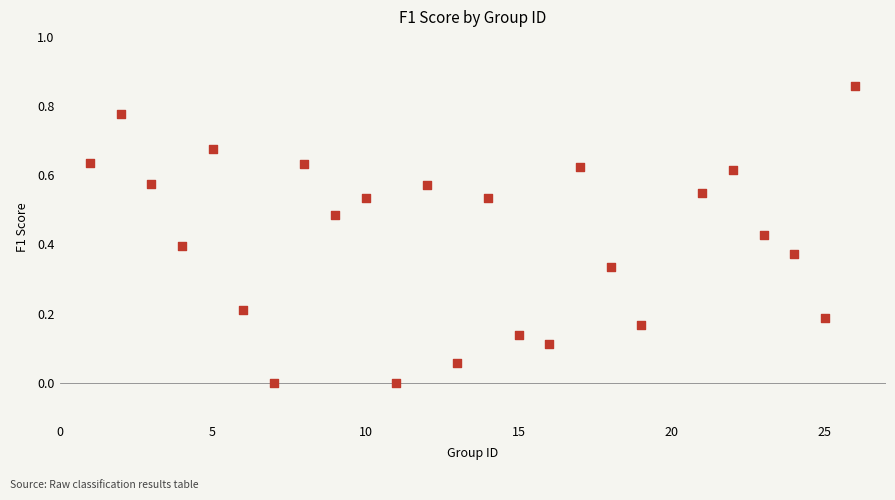

What is the range of X values (max minus min)?

25.0